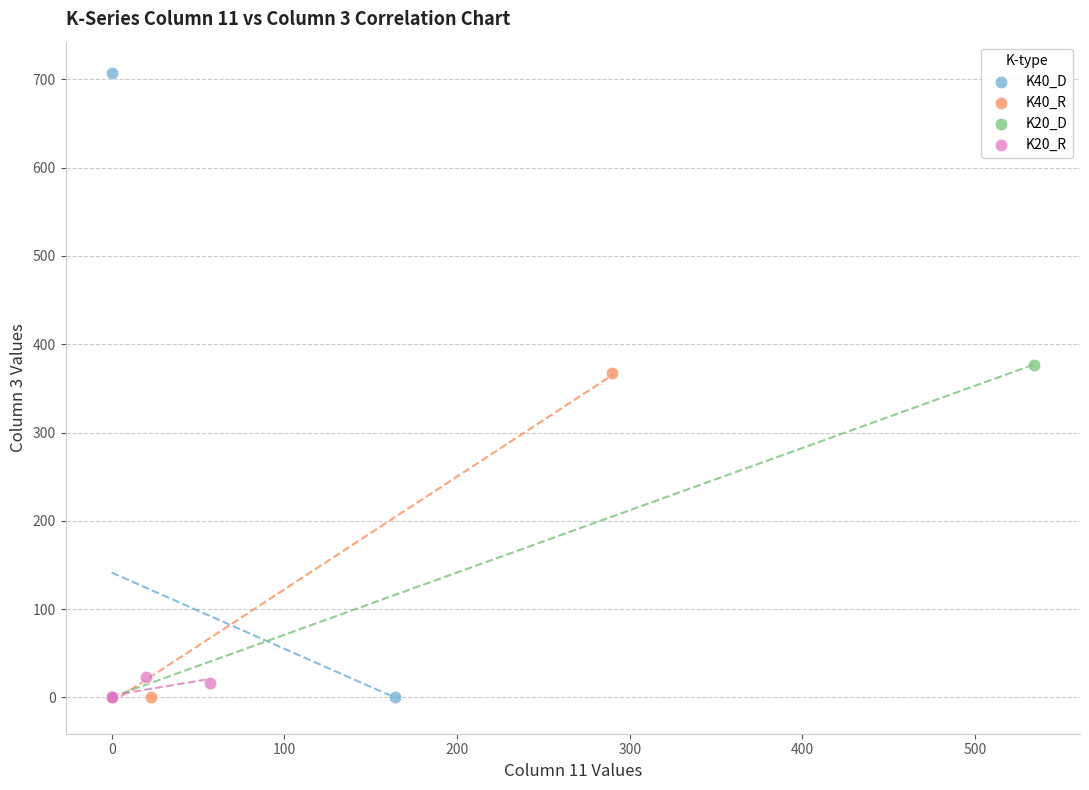

Which series contains the highest Y value?

K40_D